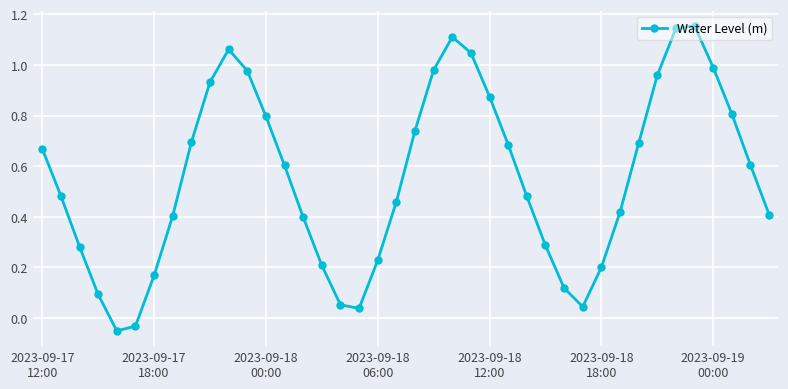

What is the sum of all values?

22.2